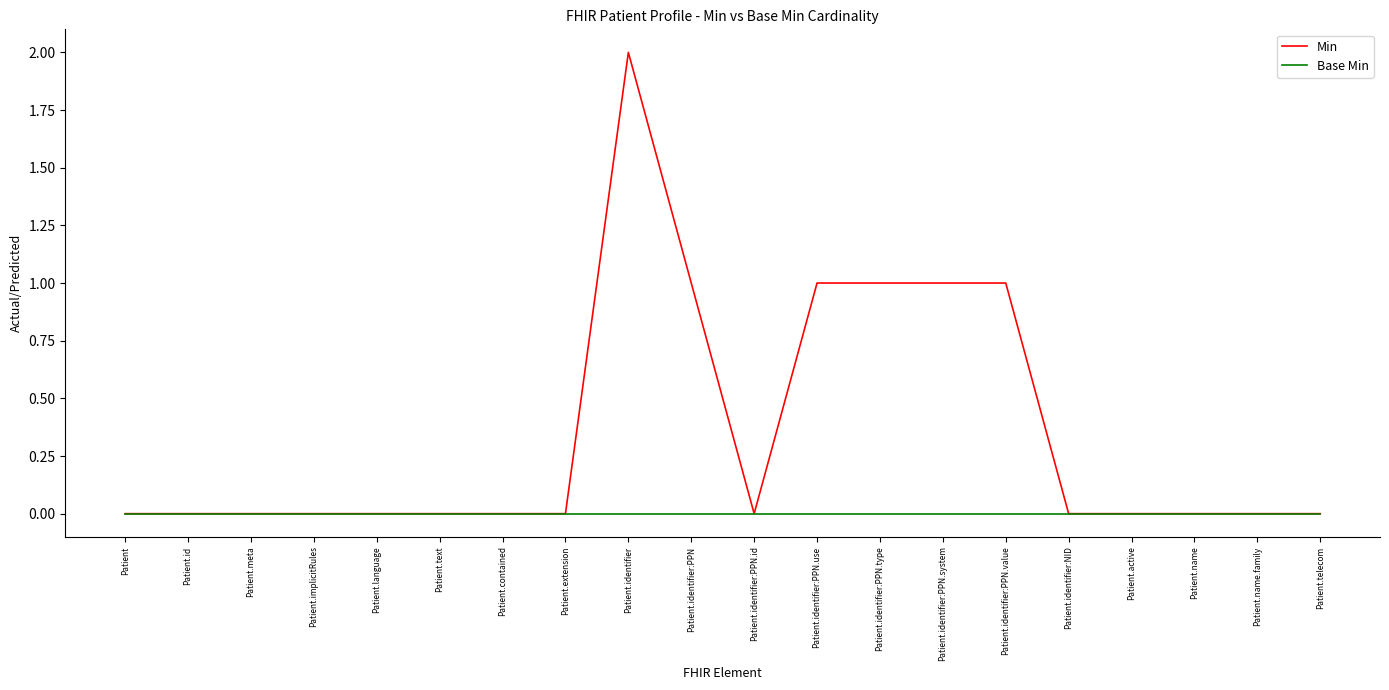

Reading left to right, extract all data points from this chart.

Min: Patient=0	Patient.id=0	Patient.meta=0	Patient.implicitRules=0	Patient.language=0	Patient.text=0	Patient.contained=0	Patient.extension=0	Patient.identifier=2	Patient.identifier:PPN=1	Patient.identifier:PPN.id=0	Patient.identifier:PPN.use=1	Patient.identifier:PPN.type=1	Patient.identifier:PPN.system=1	Patient.identifier:PPN.value=1	Patient.identifier:NID=0	Patient.active=0	Patient.name=0	Patient.name.family=0	Patient.telecom=0
Base Min: Patient=0	Patient.id=0	Patient.meta=0	Patient.implicitRules=0	Patient.language=0	Patient.text=0	Patient.contained=0	Patient.extension=0	Patient.identifier=0	Patient.identifier:PPN=0	Patient.identifier:PPN.id=0	Patient.identifier:PPN.use=0	Patient.identifier:PPN.type=0	Patient.identifier:PPN.system=0	Patient.identifier:PPN.value=0	Patient.identifier:NID=0	Patient.active=0	Patient.name=0	Patient.name.family=0	Patient.telecom=0